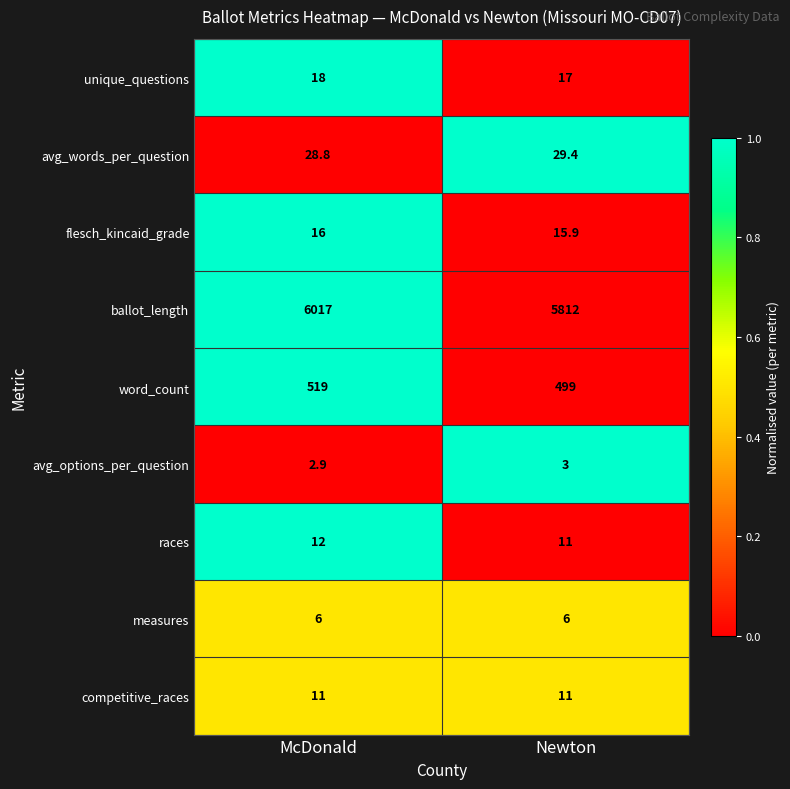

Is it true that word_count equals 318.3 at Newton?

False